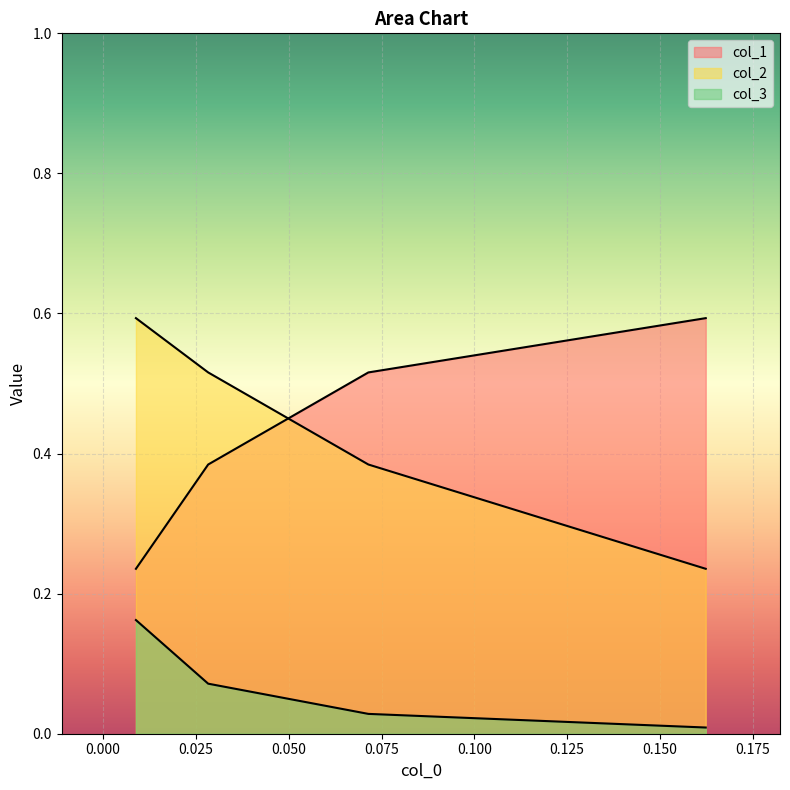

How many lines are shown in the chart?

3